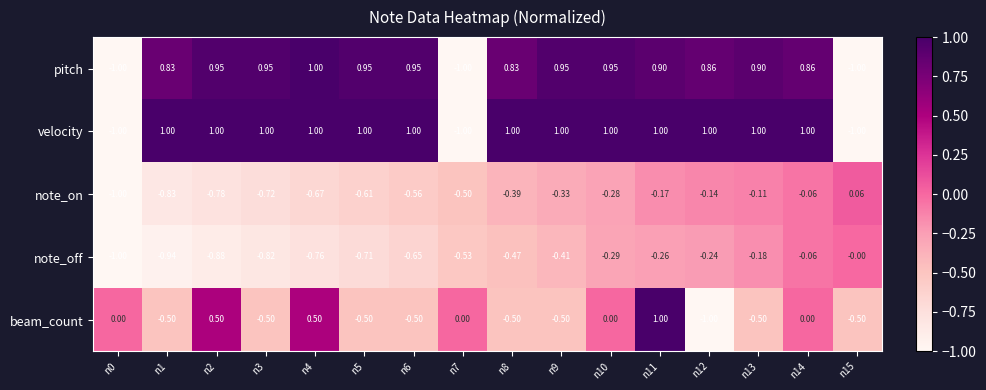

How many distinct data groups are displayed?

5